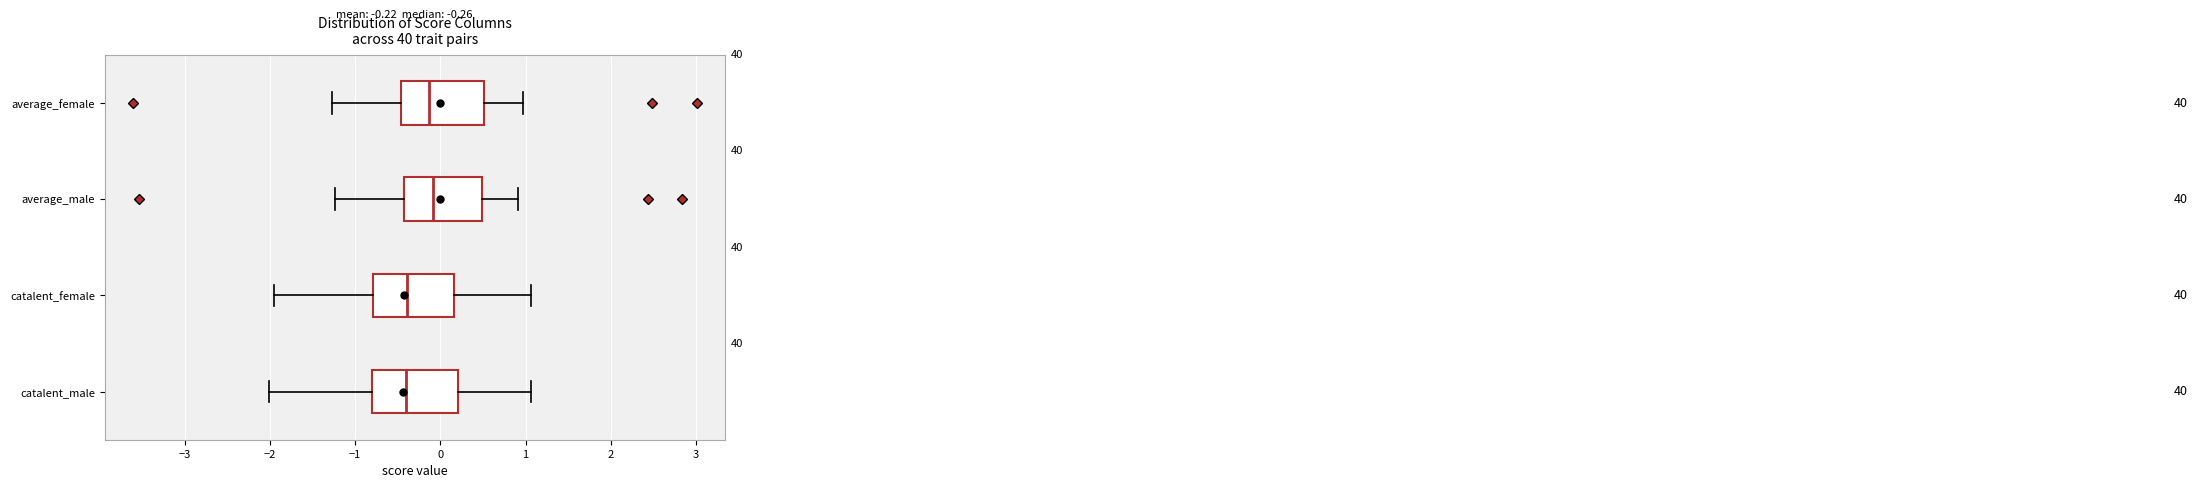

Reading bottom to top, read every box against the x-axis: the position of its median line, the range the box covers, and the ends of its whiskers. The values are not printed on the chart, so give them approximately, as read against the axis.

catalent_male: median -0.4, box -0.8 to 0.2, whiskers -2.0 to 1.1
catalent_female: median -0.4, box -0.8 to 0.2, whiskers -2.0 to 1.1
average_male: median -0.1, box -0.4 to 0.5, whiskers -1.2 to 0.9
average_female: median -0.1, box -0.5 to 0.5, whiskers -1.3 to 1.0